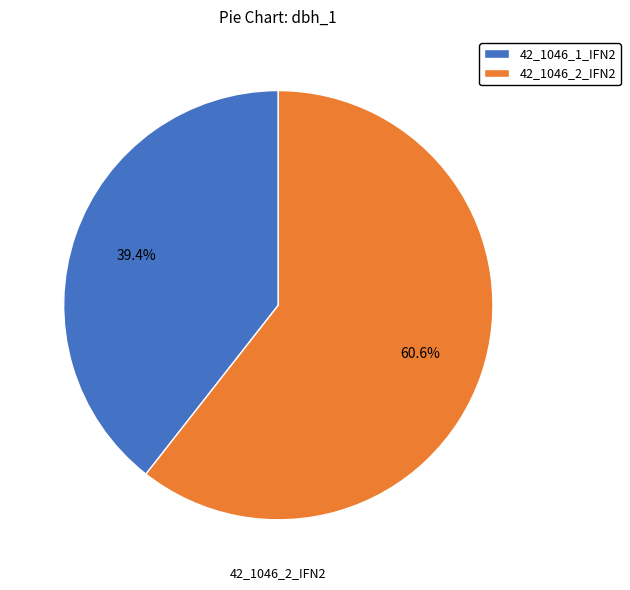

Is there a majority slice in this chart?

Yes